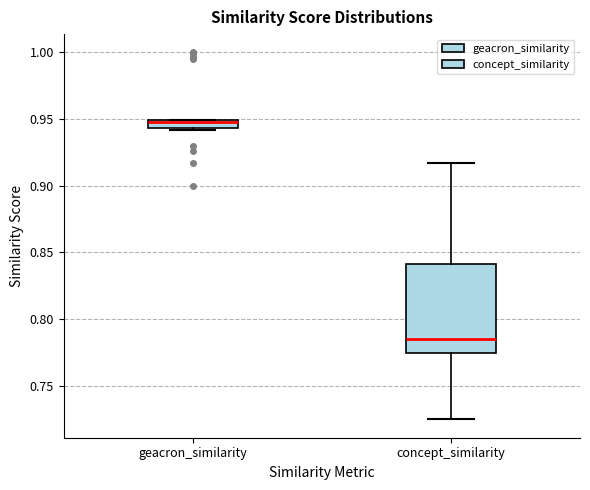

Where is the lower edge of the box for geacron_similarity on the y-axis? The values are not printed on the chart, so give them approximately, as read against the axis.

0.945